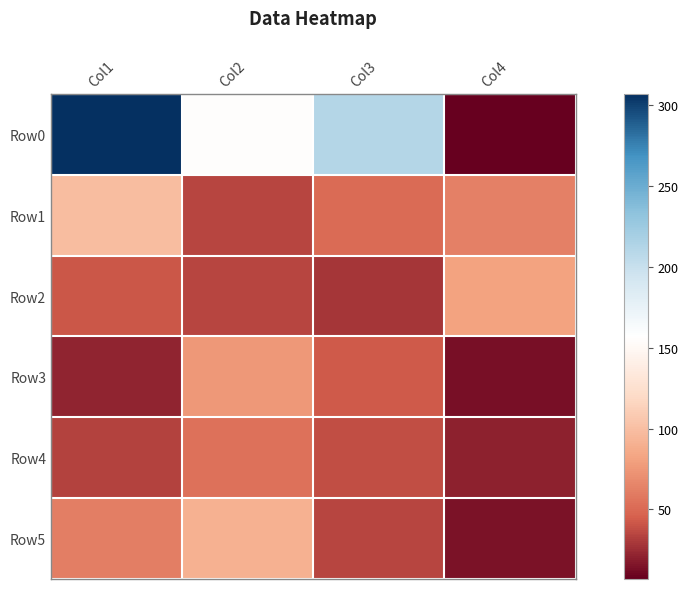

Reading right to left, transcribe all the data shown in this chart.

Row0: Col4=7	Col3=212	Col2=155	Col1=307
Row1: Col4=63	Col3=51	Col2=34	Col1=99
Row2: Col4=81	Col3=29	Col2=35	Col1=41
Row3: Col4=14	Col3=43	Col2=76	Col1=22
Row4: Col4=20	Col3=38	Col2=55	Col1=33
Row5: Col4=15	Col3=35	Col2=91	Col1=61